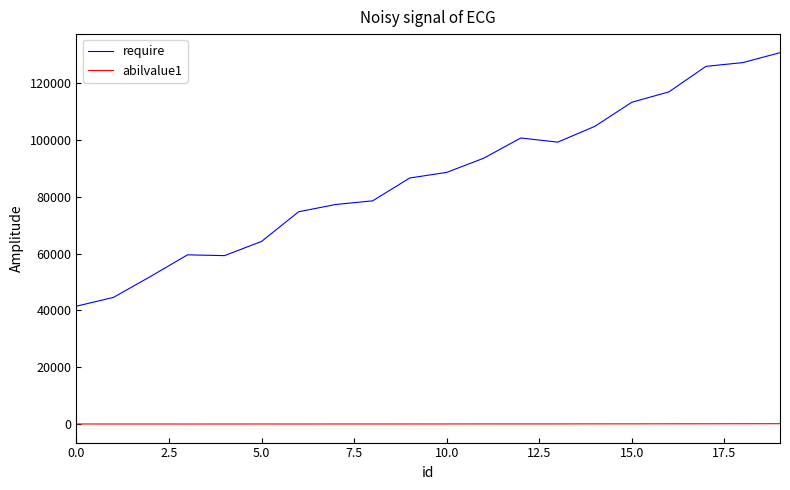

Rank the series by their average value, from lowest to highest.

abilvalue1, require